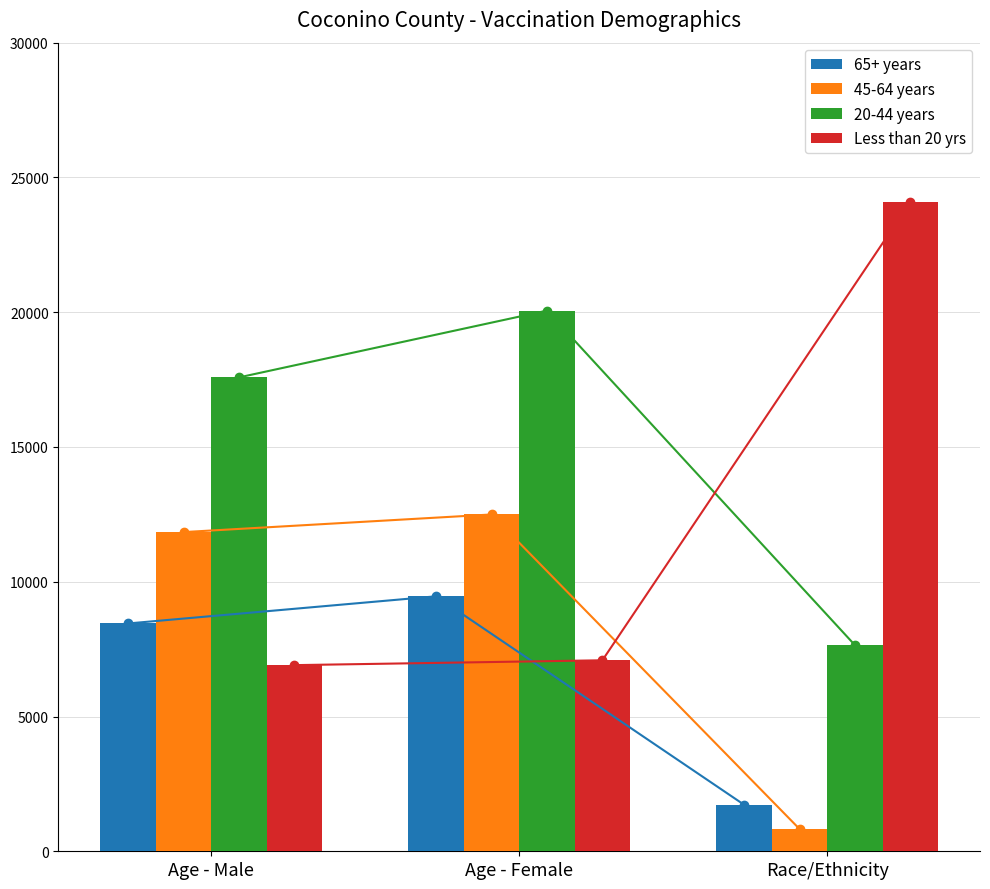

Rank the series at Race/Ethnicity from lowest to highest value.

45-64 years, 65+ years, 20-44 years, Less than 20 yrs